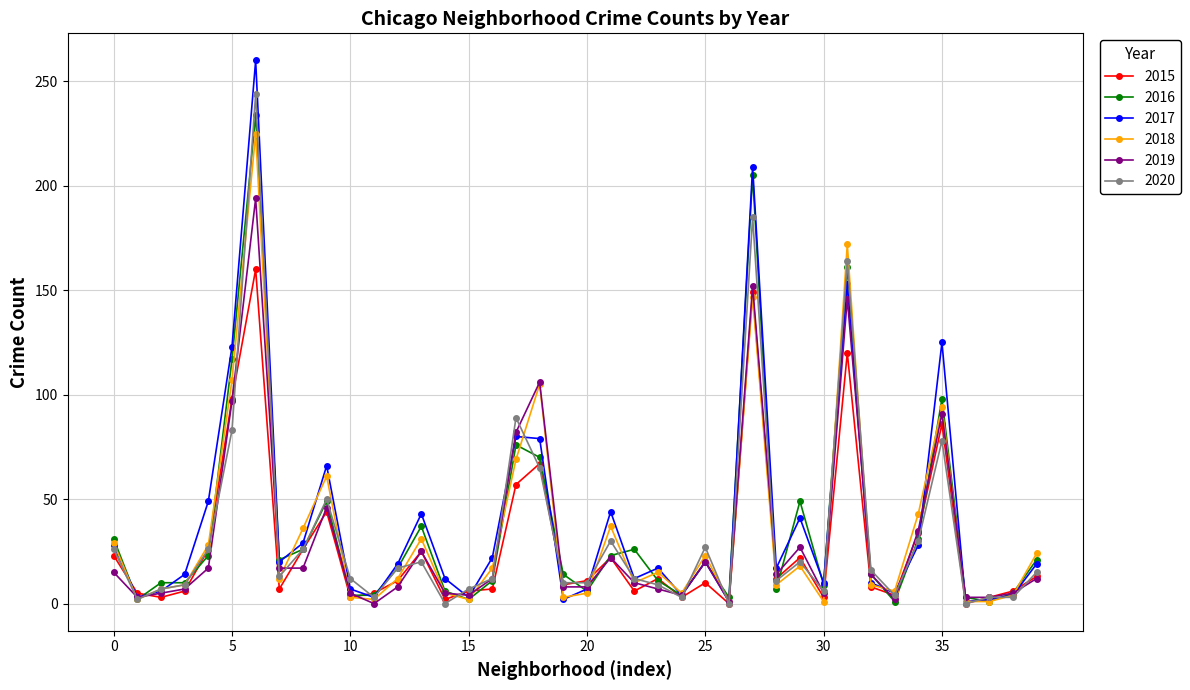

What is the difference between the maximum and minimum values in the 2016 series?

233